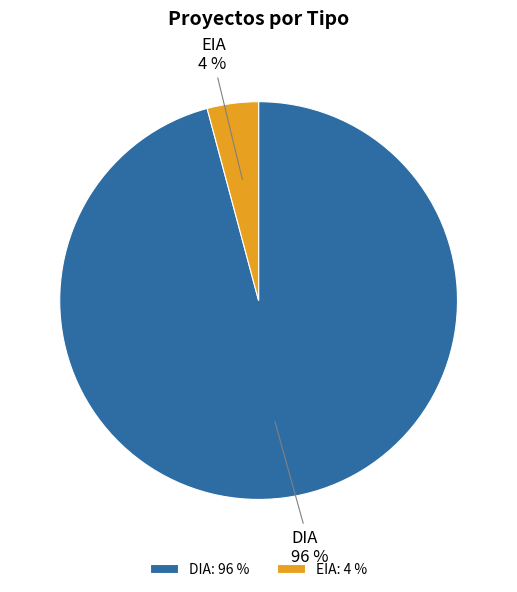

Between DIA and EIA, which is larger?

DIA